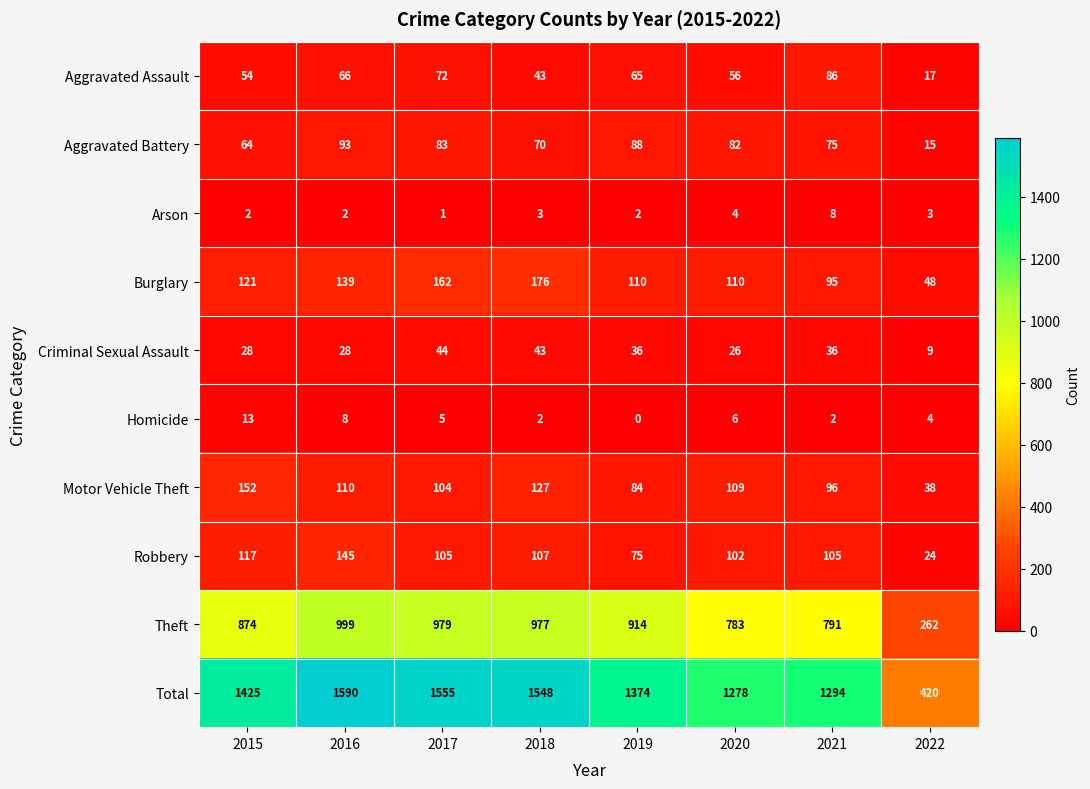

What is the difference between the Theft values at 2016 and 2017?

20